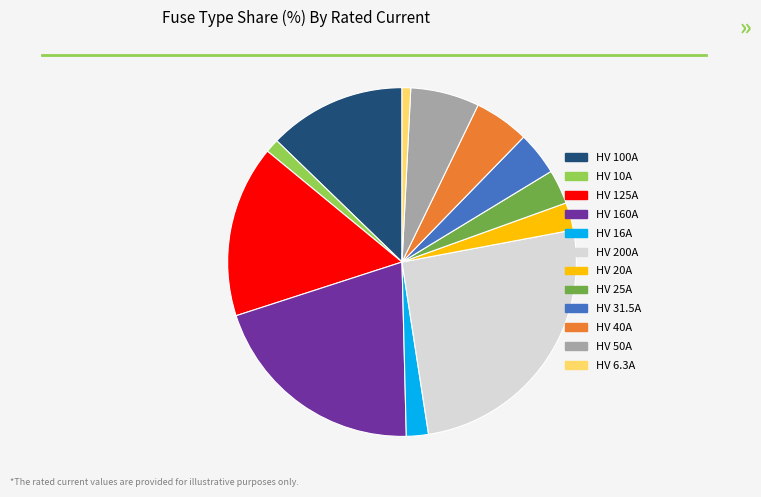

Between HV 31.5A and HV 25A, which is larger?

HV 31.5A